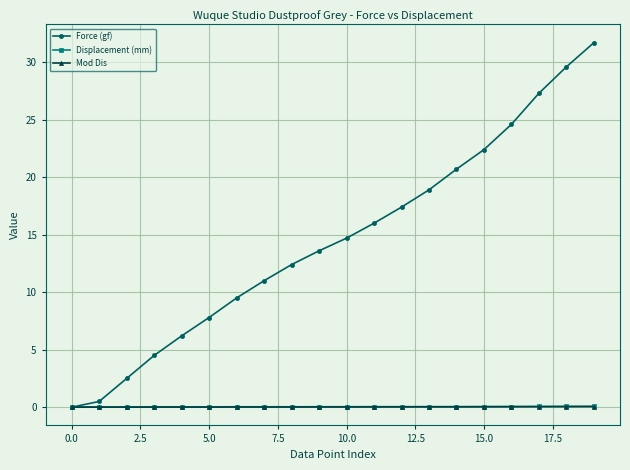

True or false: Force (gf) has more than 0 interior local peaks.

False